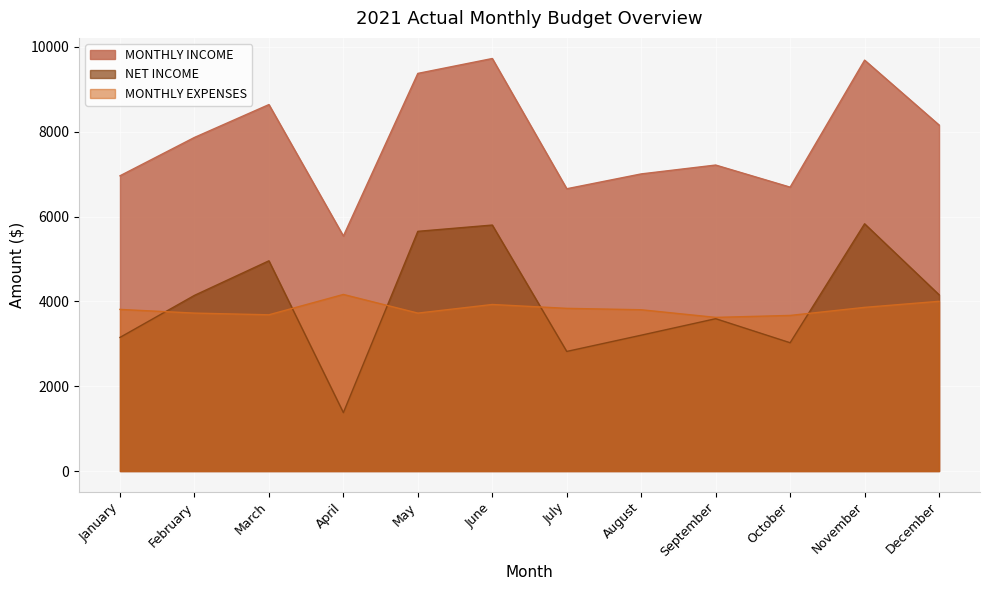

True or false: MONTHLY EXPENSES has more than 1 points higher than both neighbors.

True